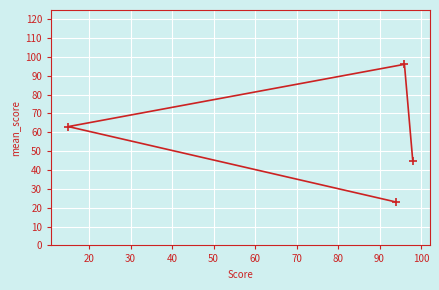

What is the value of the 2nd point from the left?

23